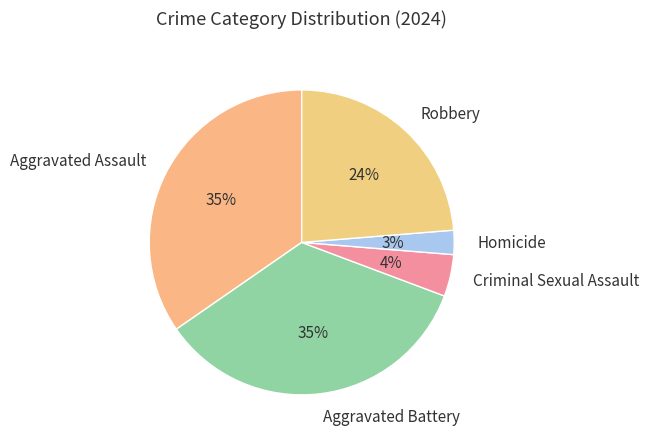

The Aggravated Assault slice represents 35% of the pie. True or false?

True